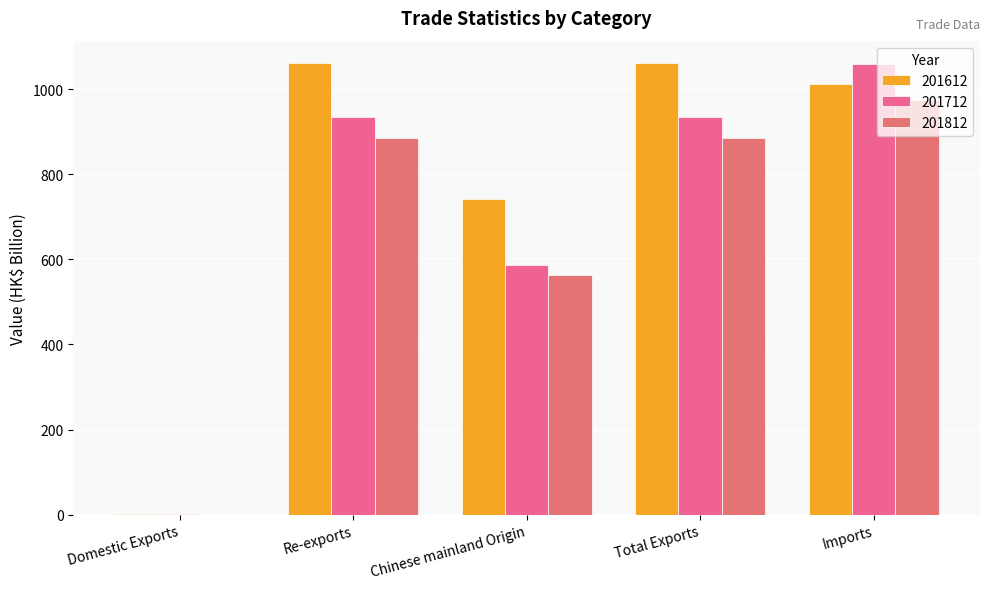

Reading left to right, list all the values displayed in this chart.

201612: 0.4	1060.4	741.5	1060.8	1012.5
201712: 0.5	934.5	587.4	935.0	1059.5
201812: 0.1	884.1	563.3	884.2	973.8